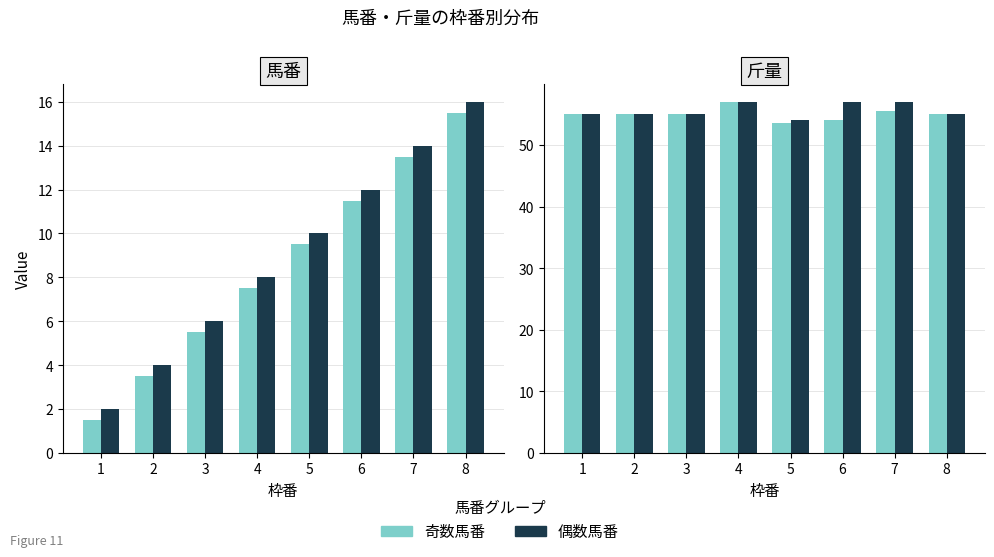

Where does the 奇数馬番 series first go above 55?

4